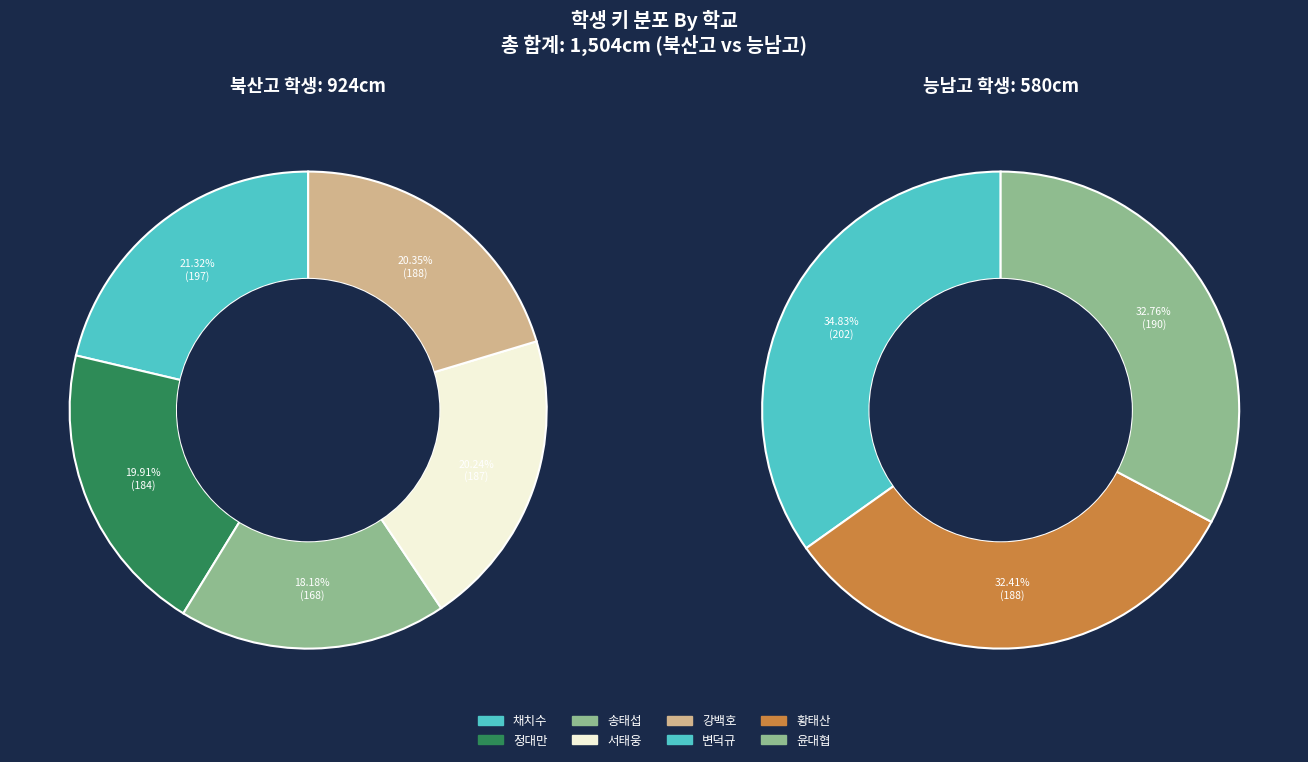

Which category has the biggest portion of the pie?

6번(변덕규)